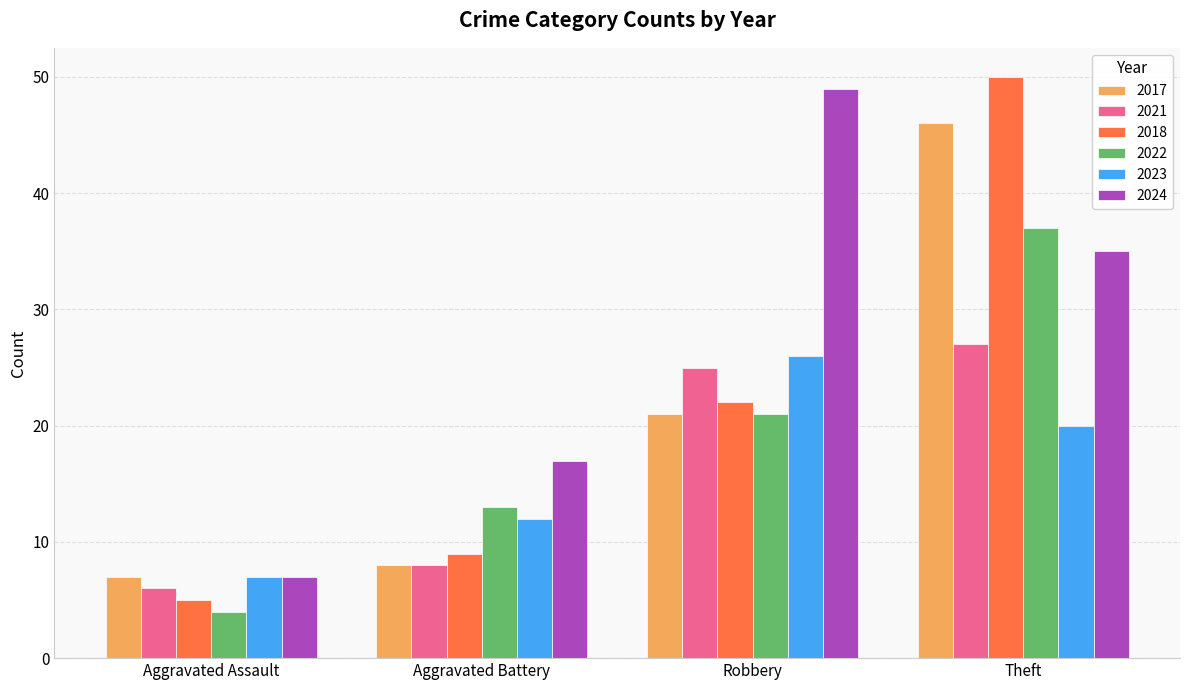

Count the 2024 values in the range 17 to 49.

3